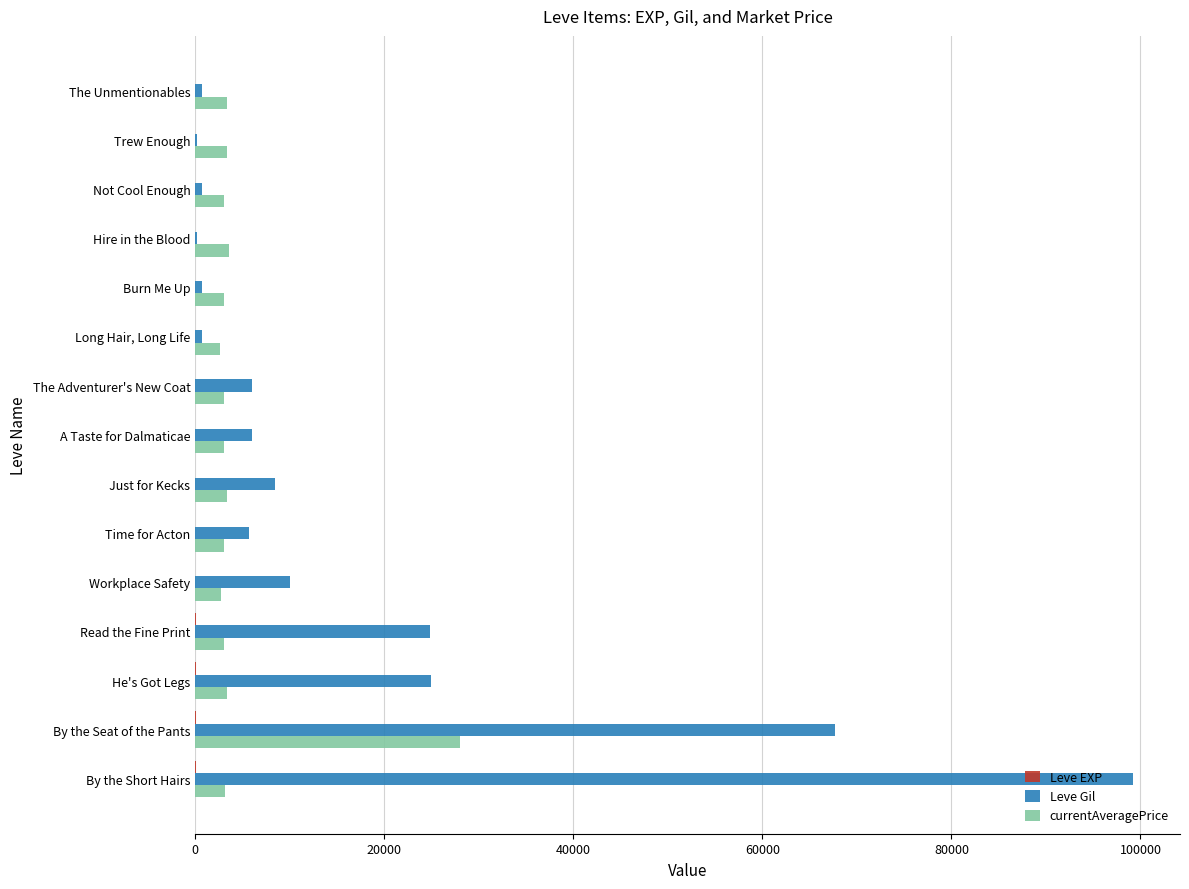

Which series has the largest total across all categories?

Leve Gil